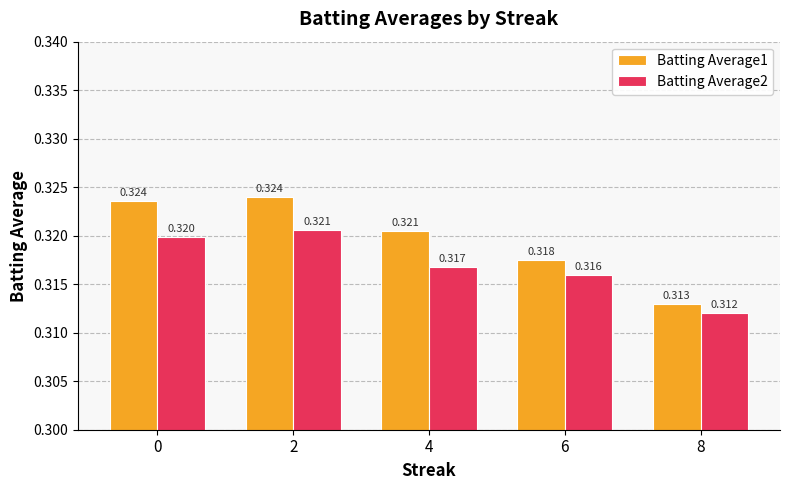

How many groups of bars are there?

5